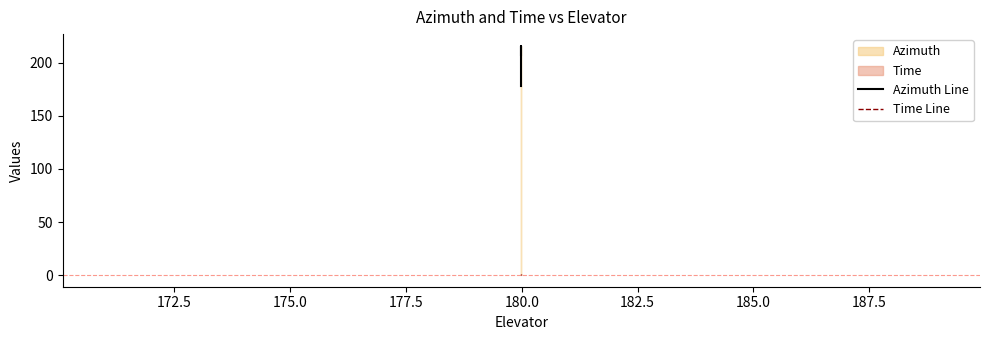

True or false: Time Line has more than 2 interior local peaks.

False